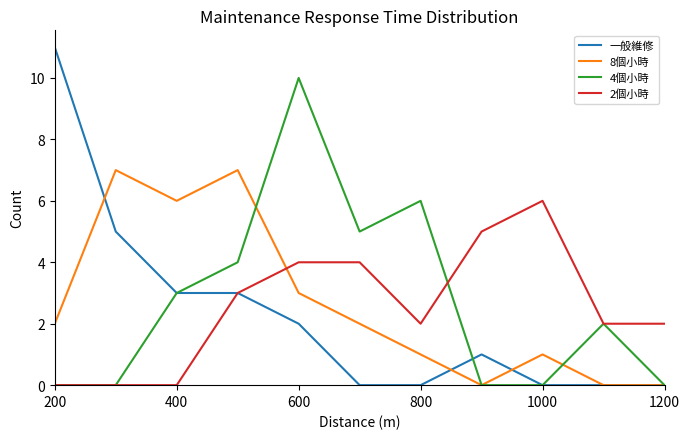

Rank the series by their average value, from lowest to highest.

一般維修, 2個小時, 8個小時, 4個小時